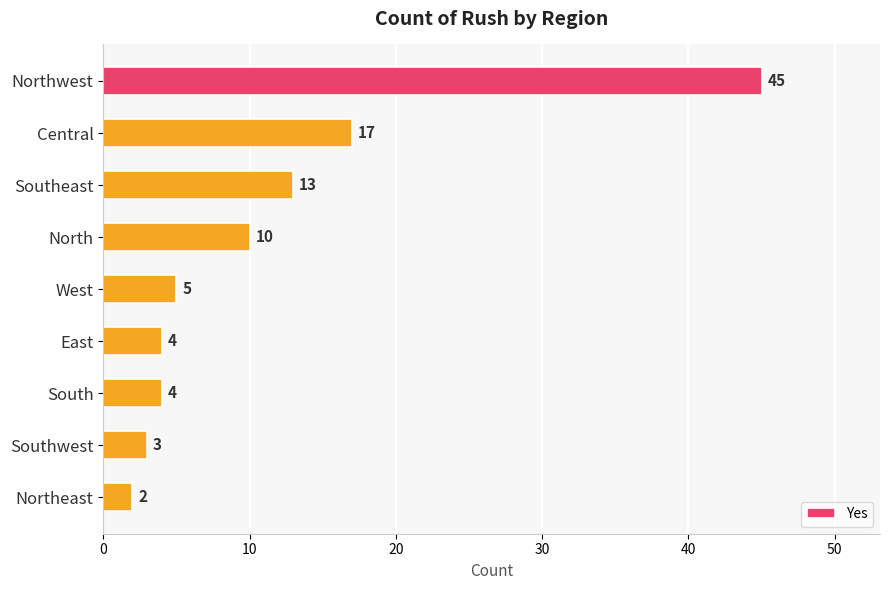

Which label corresponds to the smallest value in the chart?

Northeast